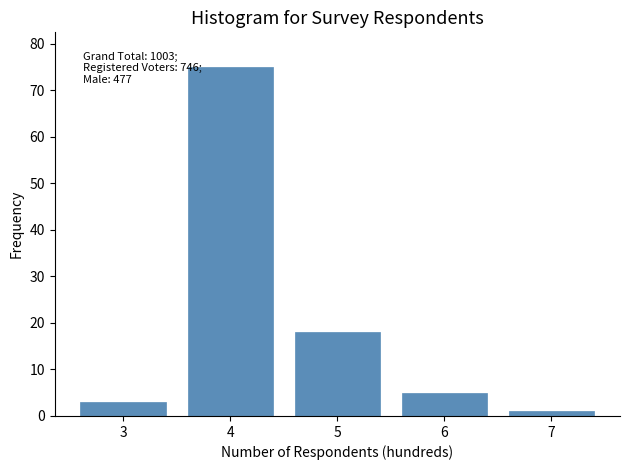

Reading left to right, transcribe all the data shown in this chart.

3	75	18	5	1